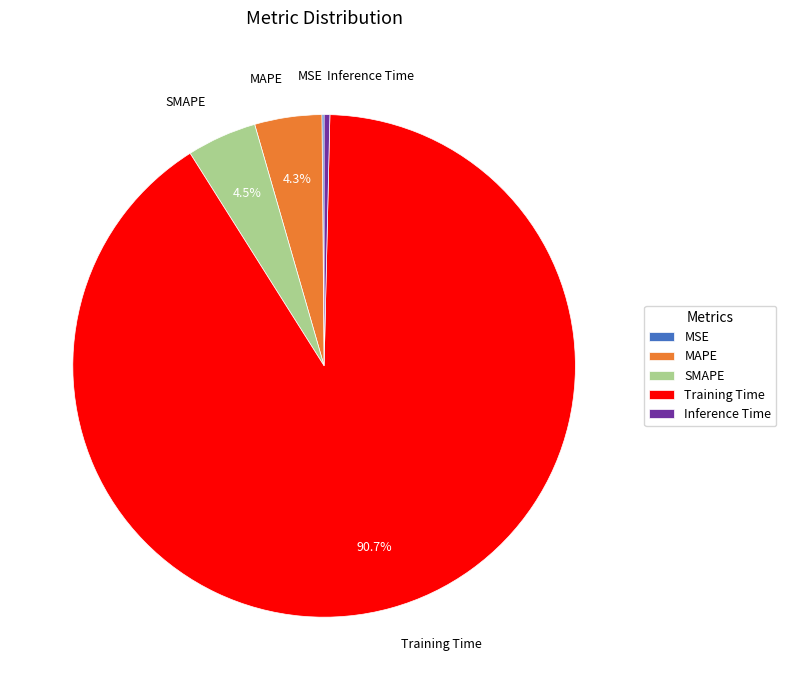

What portion of the pie excludes SMAPE?

95.5%